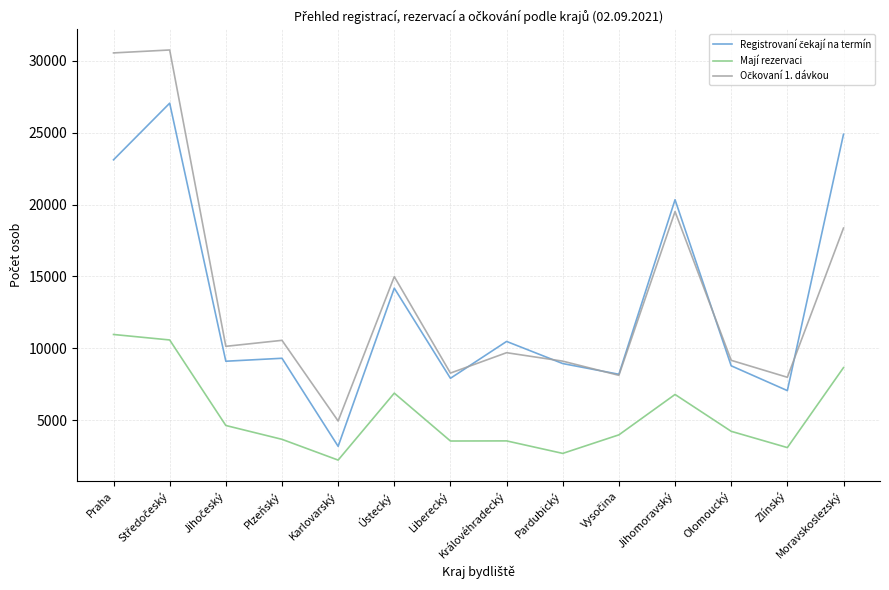

Read the Mají rezervaci value at Královéhradecký, to the nearest 100.

3600